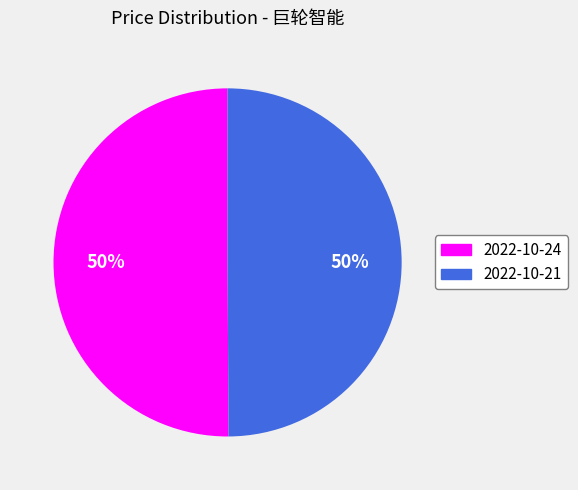

Combined, do 2022-10-21 and 2022-10-24 account for over 50%?

Yes